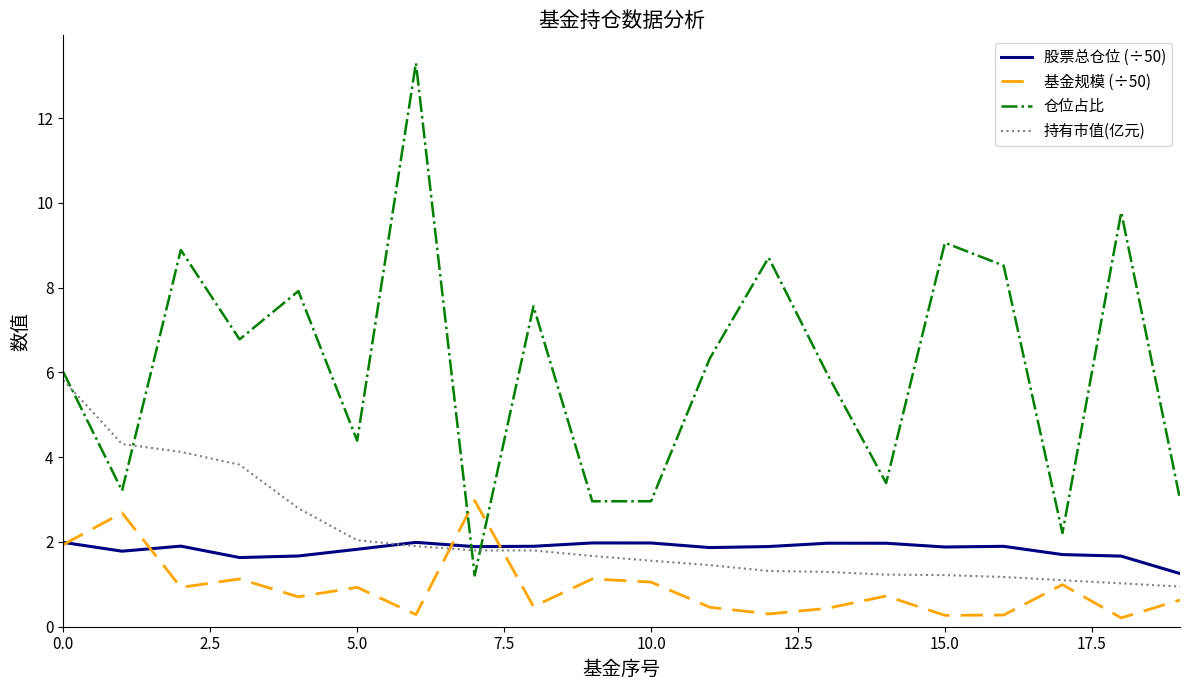

Which series has the largest total across all categories?

仓位占比